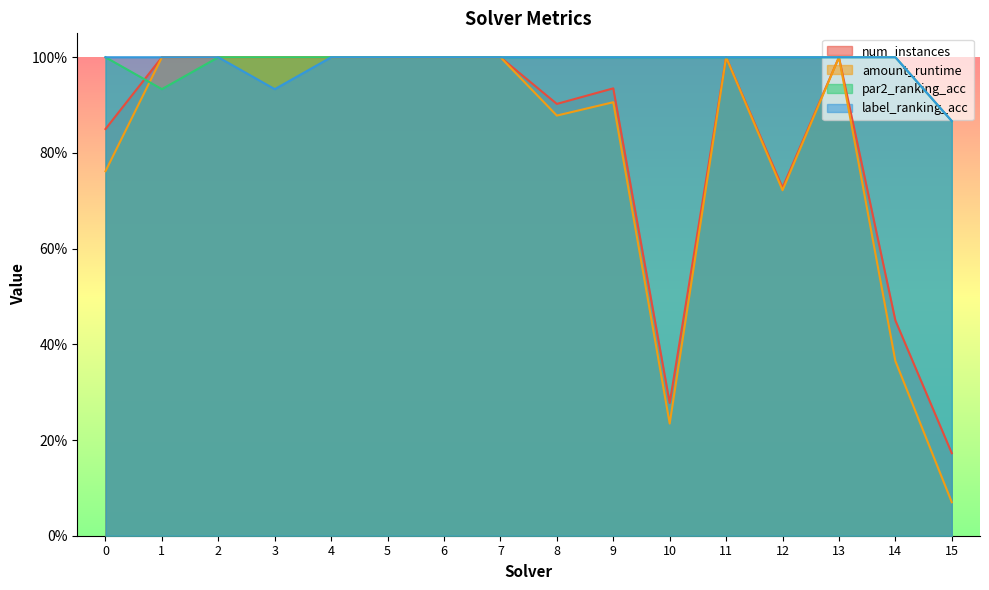

Reading left to right, list all the values displayed in this chart.

num_instances: 0.8	1.0	1.0	1.0	1.0	1.0	1.0	1.0	0.9	0.9	0.3	1.0	0.7	1.0	0.5	0.2
amount_runtime: 0.8	1.0	1.0	1.0	1.0	1.0	1.0	1.0	0.9	0.9	0.2	1.0	0.7	1.0	0.4	0.1
par2_ranking_acc: 1.0	0.9	1.0	1.0	1.0	1.0	1.0	1.0	1.0	1.0	1.0	1.0	1.0	1.0	1.0	0.9
label_ranking_acc: 1.0	1.0	1.0	0.9	1.0	1.0	1.0	1.0	1.0	1.0	1.0	1.0	1.0	1.0	1.0	0.9